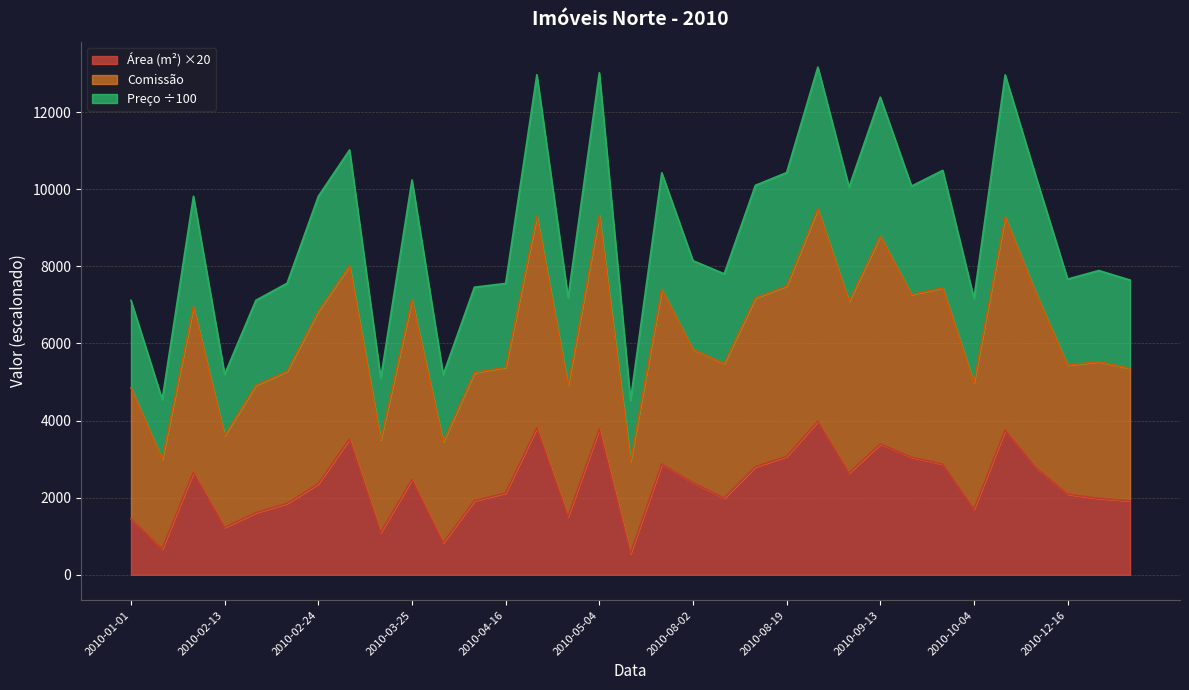

What is the maximum value shown in the chart?

13170.0